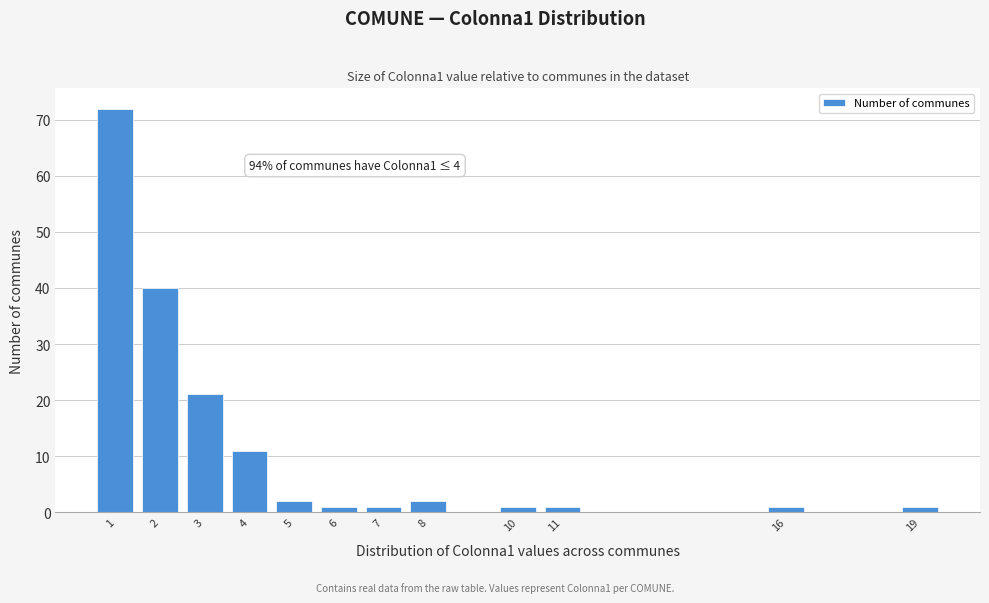

Reading left to right, list all the values displayed in this chart.

1=72	2=40	3=21	4=11	5=2	6=1	7=1	8=2	10=1	11=1	16=1	19=1